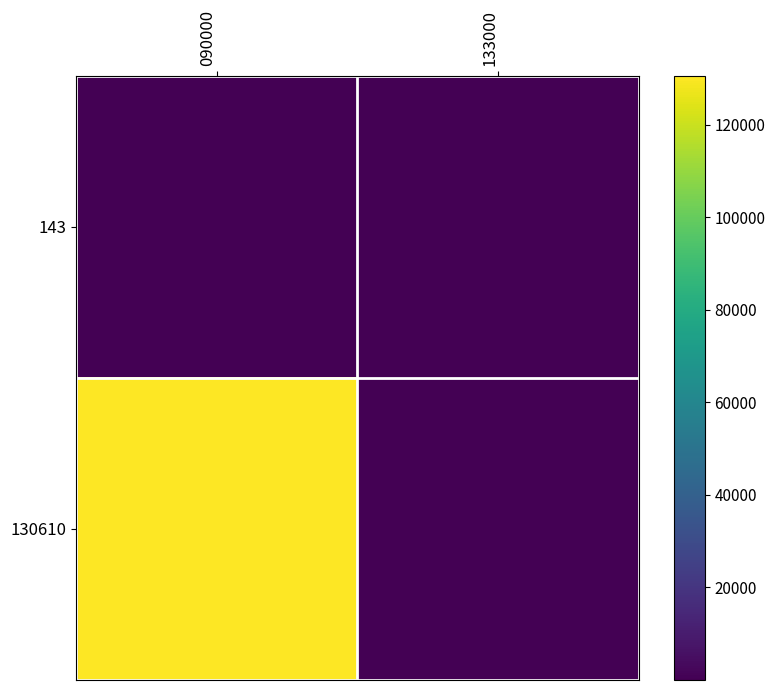

Which series has the widest spread of values?

130610